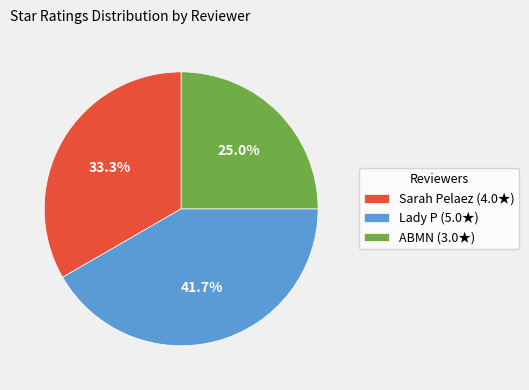

What percentage do ABMN and Lady P together represent?

66.7%